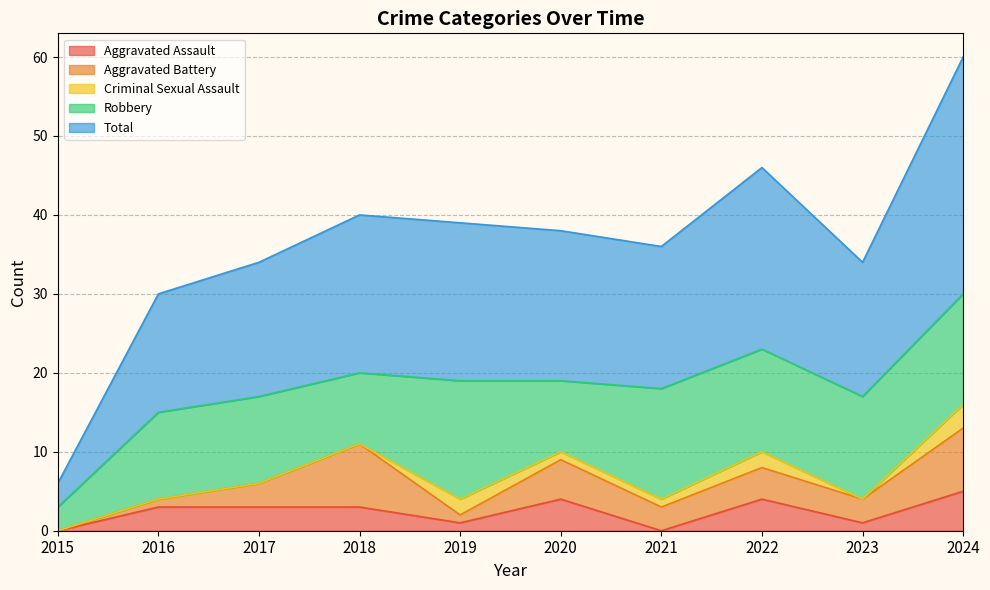

How many values in the Aggravated Battery series are below 3?

3